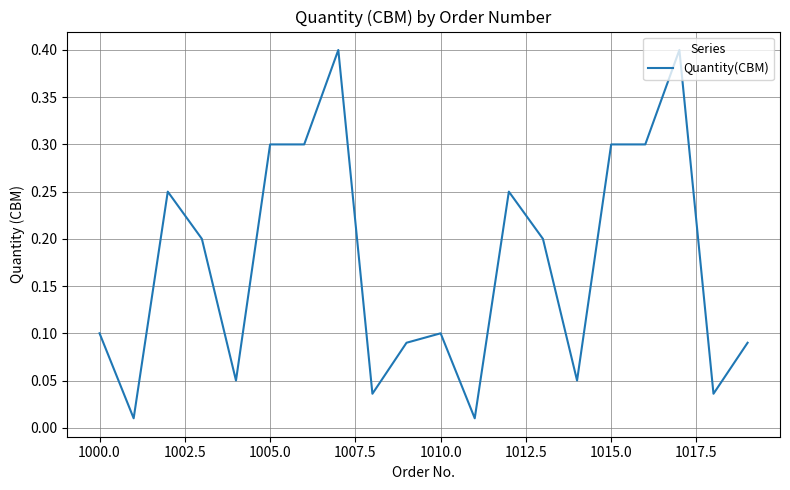

What is the difference between the maximum and minimum values?

0.4